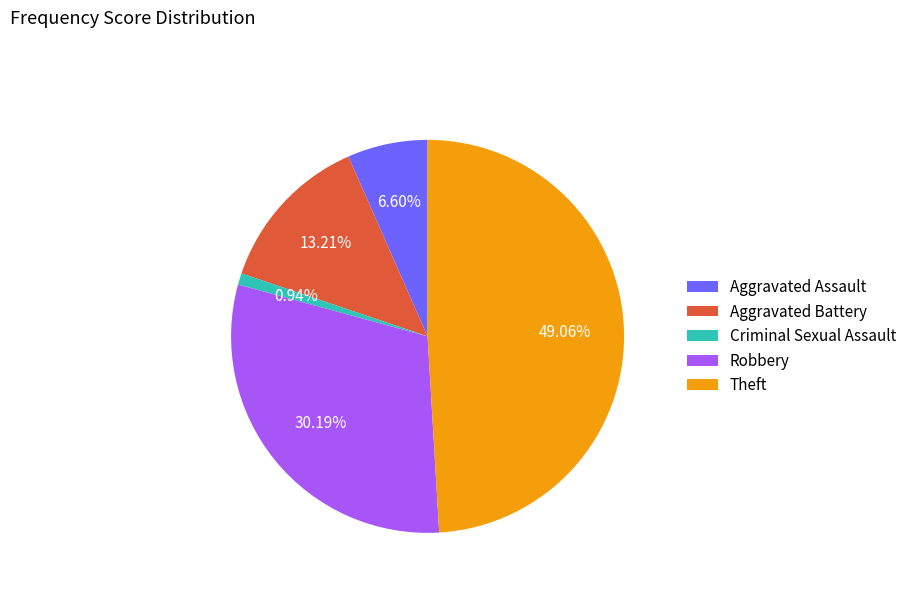

Combined, do Theft and Aggravated Assault account for over 50%?

Yes